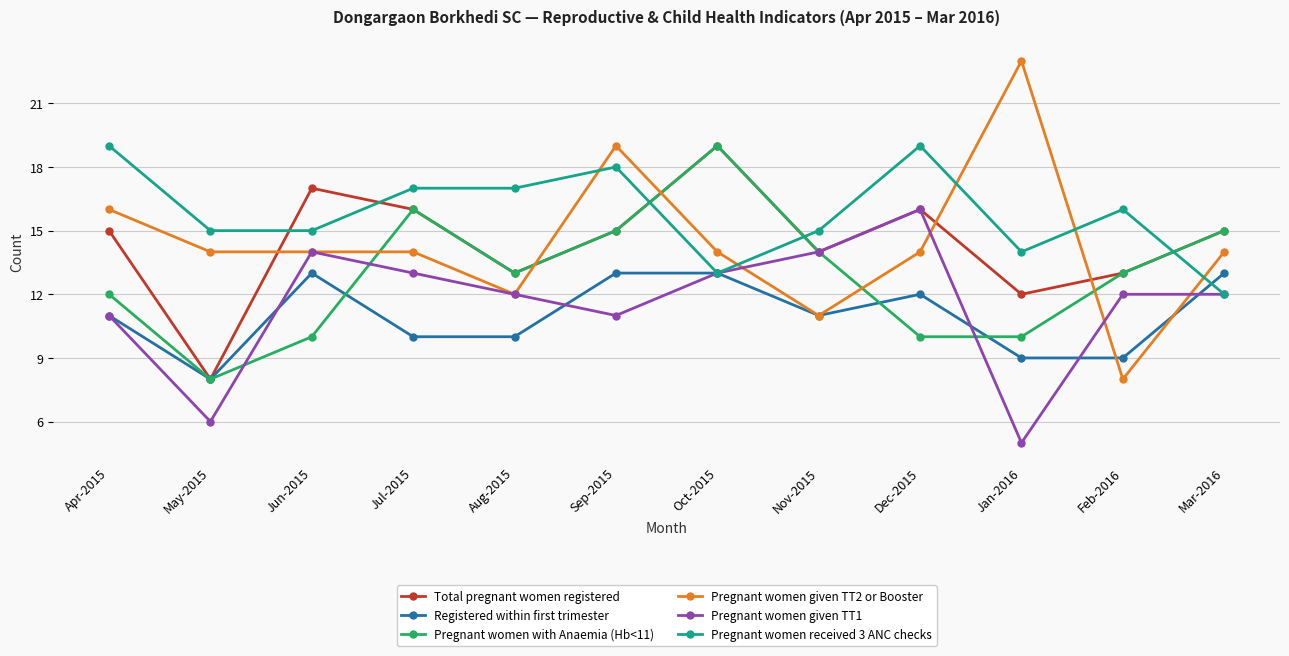

True or false: Total pregnant women registered has a value of 13 at Aug-2015.

True